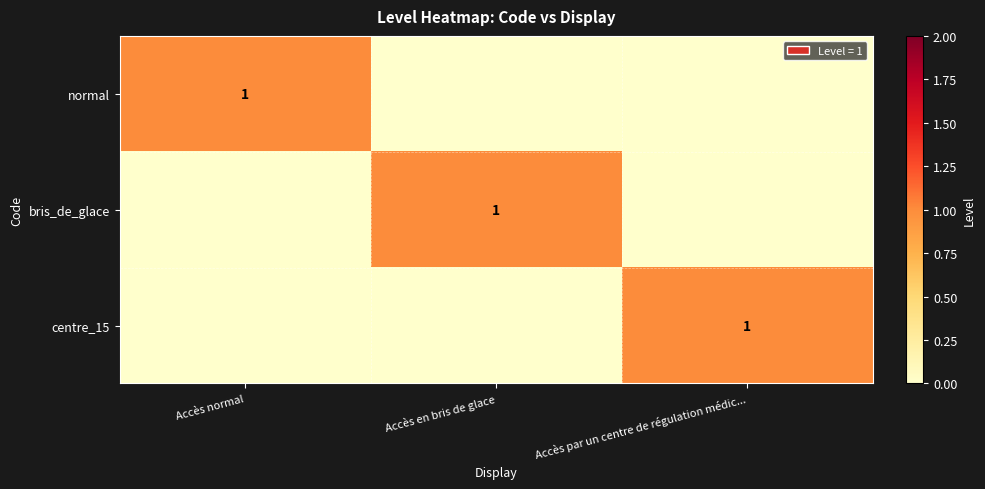

Which series has the widest spread of values?

normal